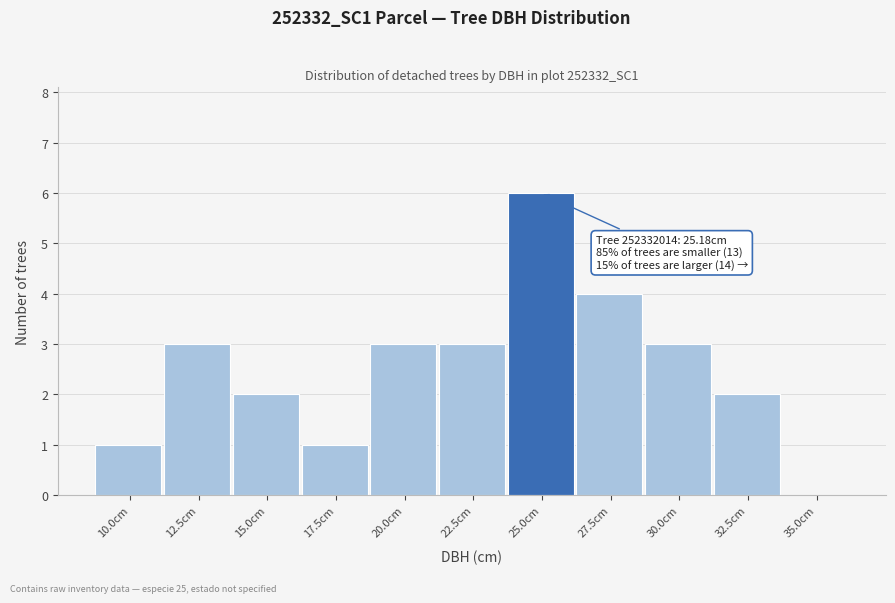

Reading left to right, extract all data points from this chart.

10.0cm=1	12.5cm=3	15.0cm=2	17.5cm=1	20.0cm=3	22.5cm=3	25.0cm=6	27.5cm=4	30.0cm=3	32.5cm=2	35.0cm=0